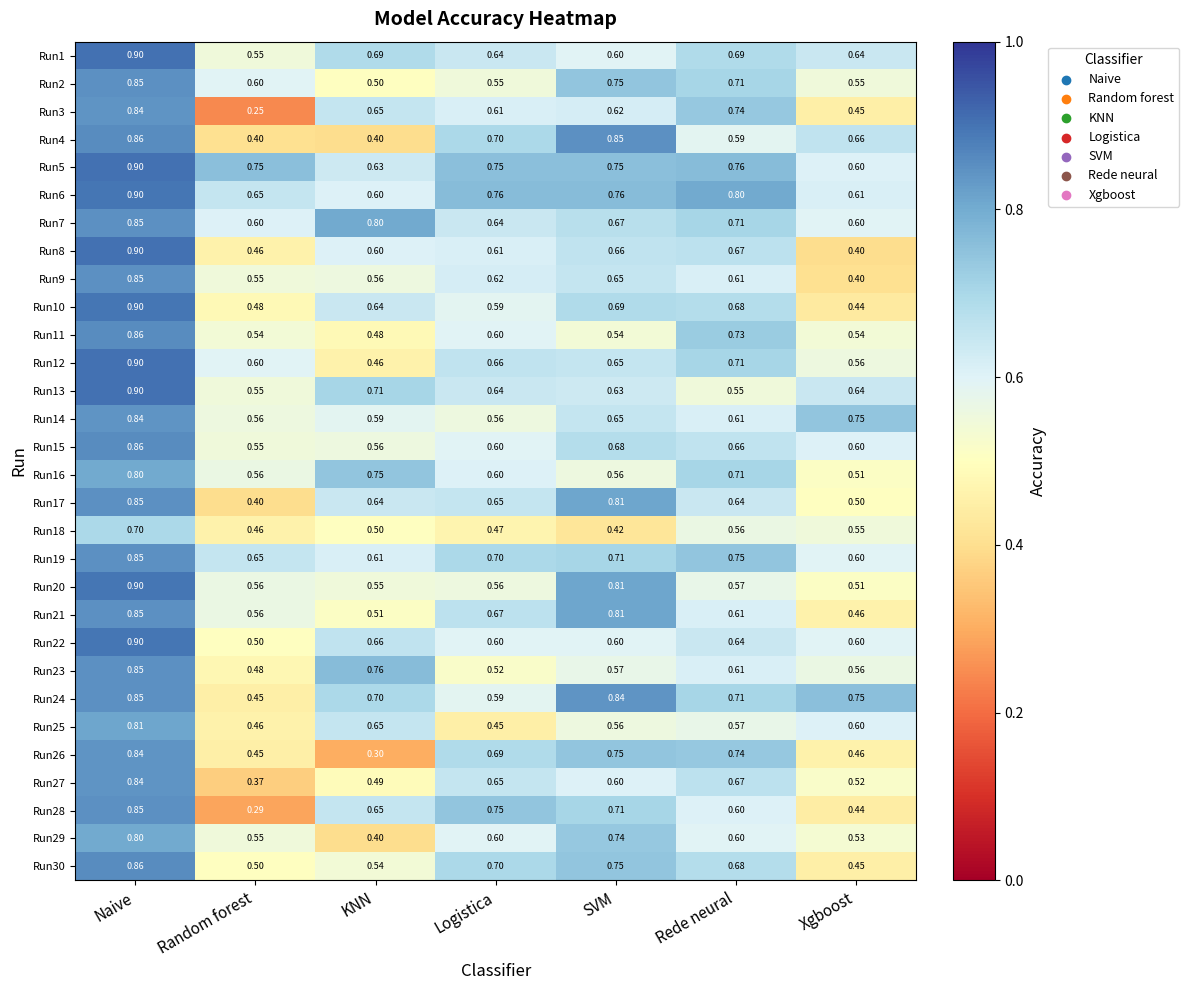

What is the spread (max minus min) of values at SVM?

0.4